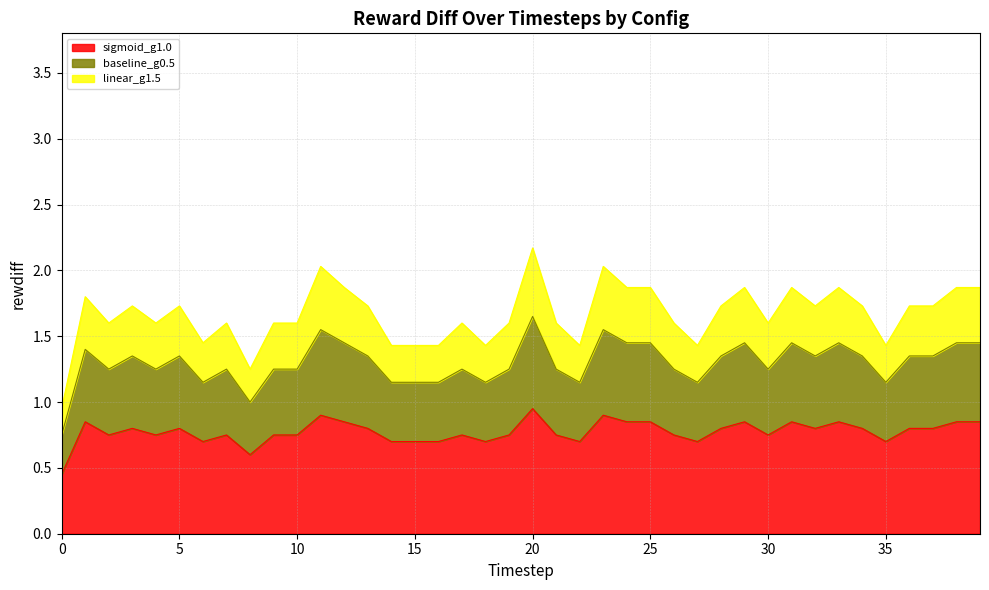

True or false: sigmoid_g1.0 has a value of 0.4 at 20.

False